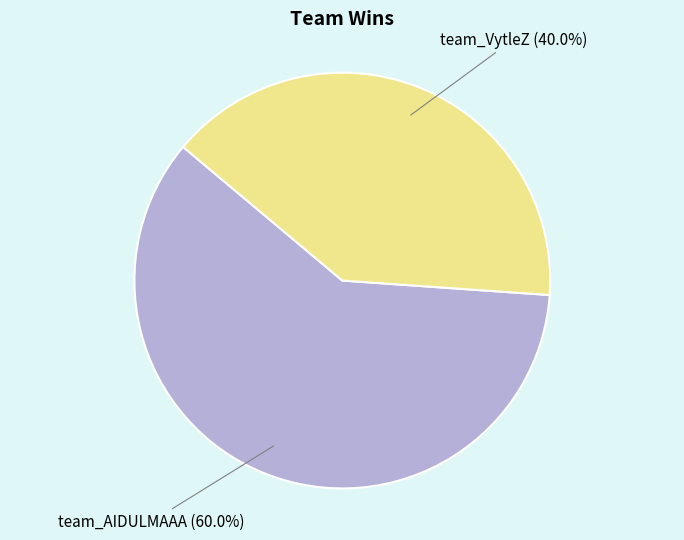

Is there a majority slice in this chart?

Yes